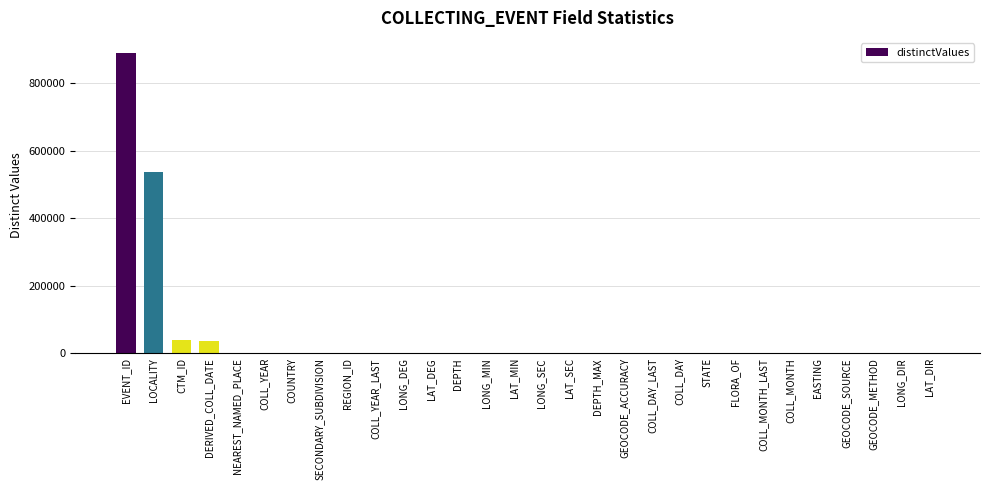

What is the sum of all values?

1505488